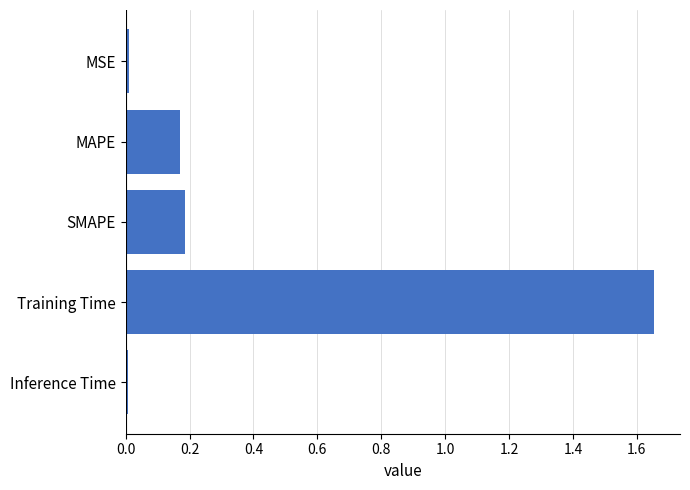

Is it true that the value at Training Time is 2.5?

False